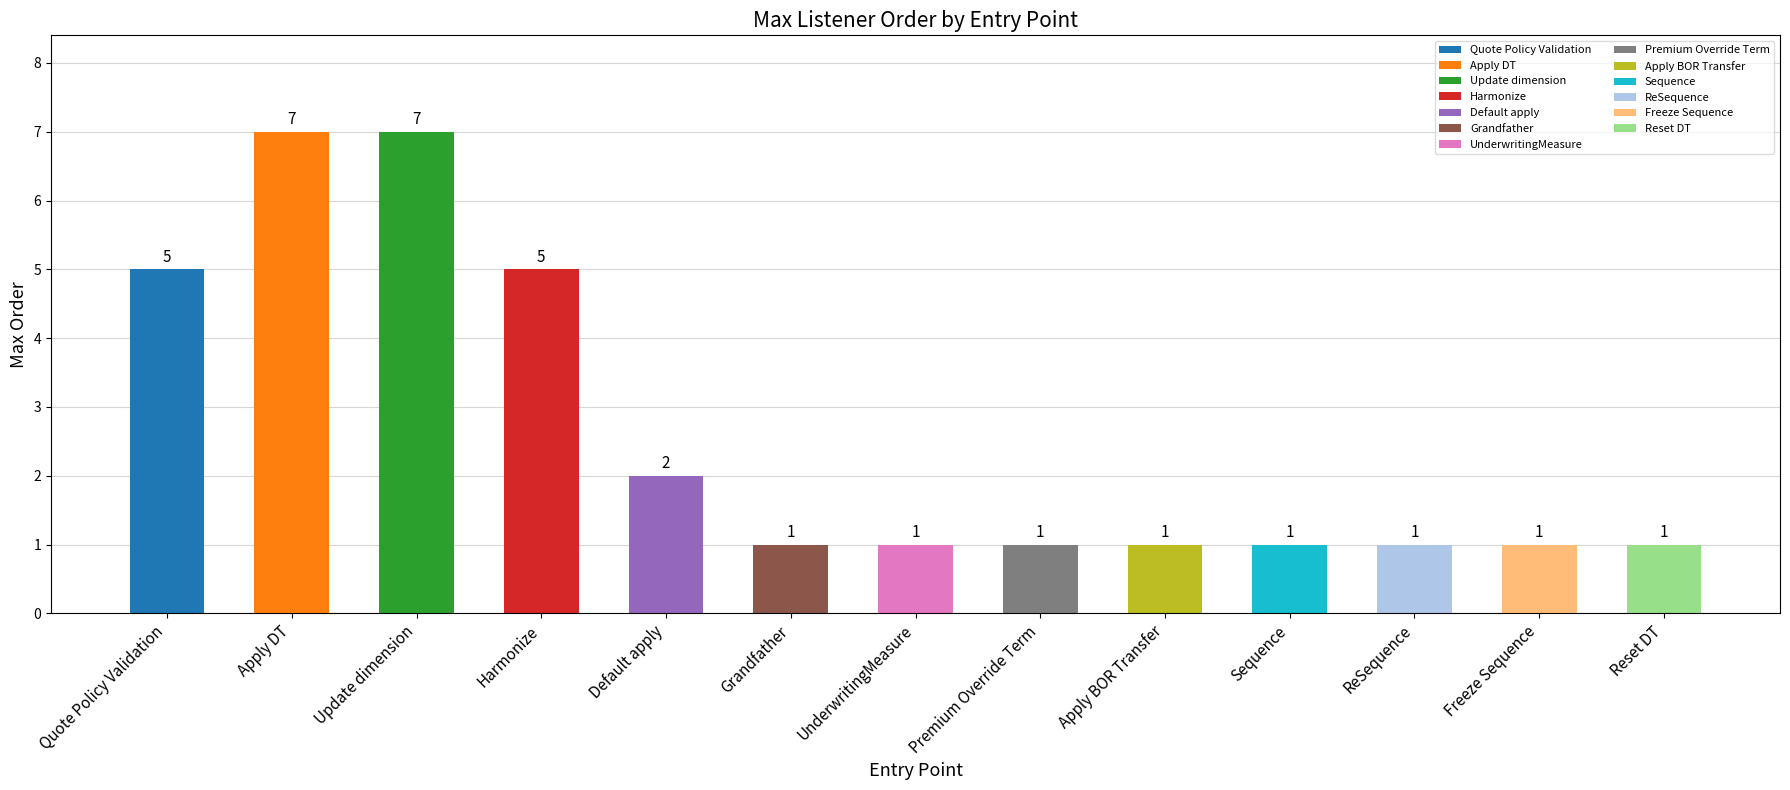

The chart shows a value of 0 at ReSequence. True or false?

False